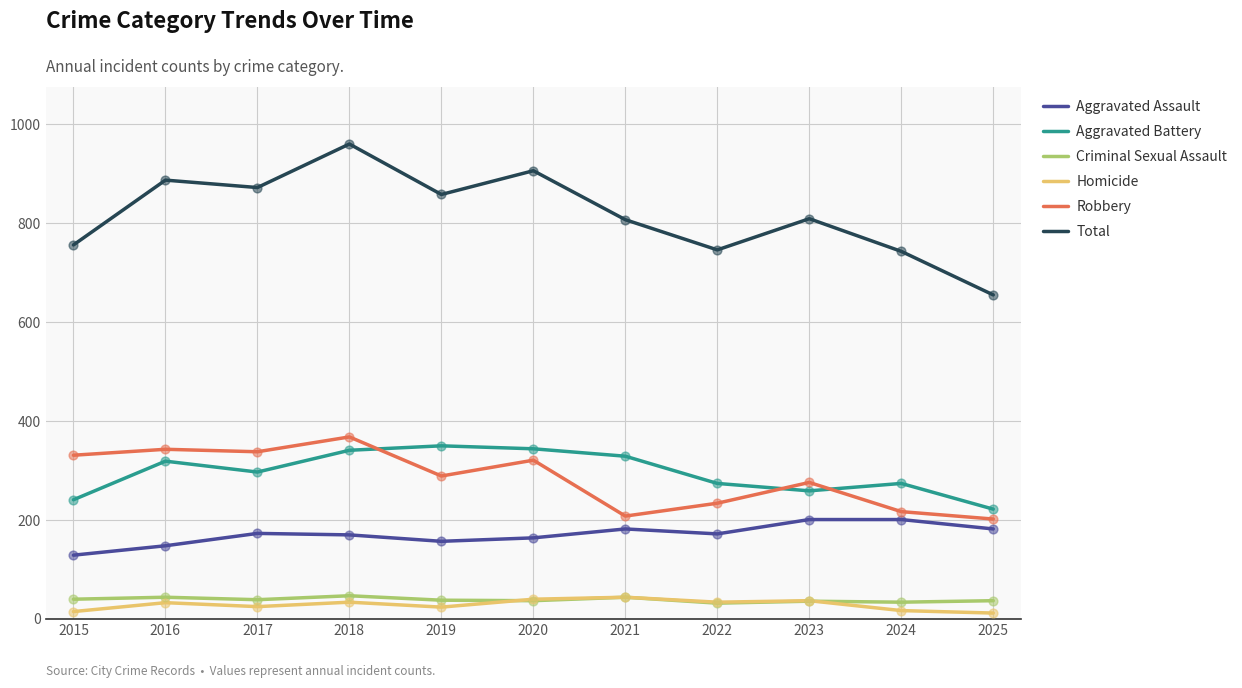

At which category is the sum across all series the highest?

2018